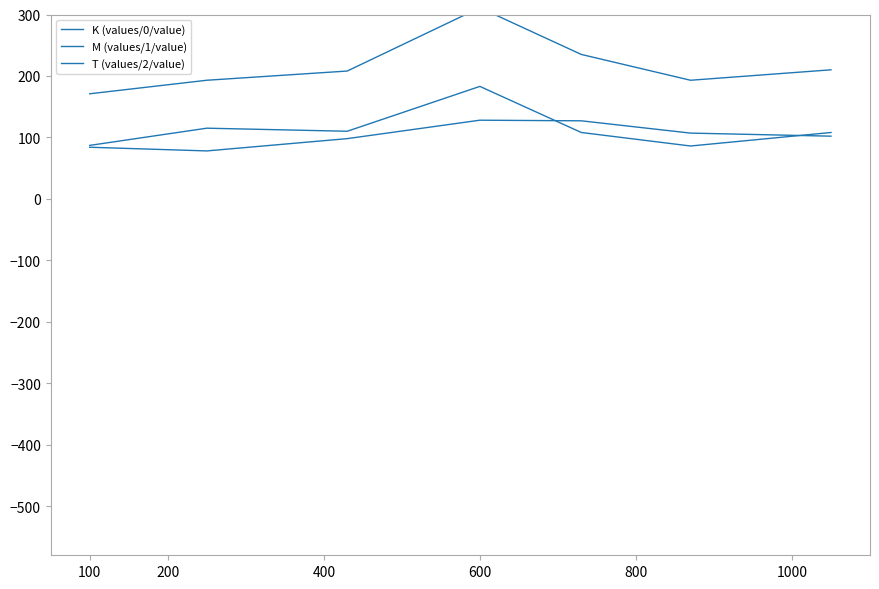

Reading right to left, what are all the values shown in this chart?

K (values/0/value): 102	107	127	128	98	78	84
M (values/1/value): 108	86	108	183	110	115	87
T (values/2/value): 210	193	235	311	208	193	171